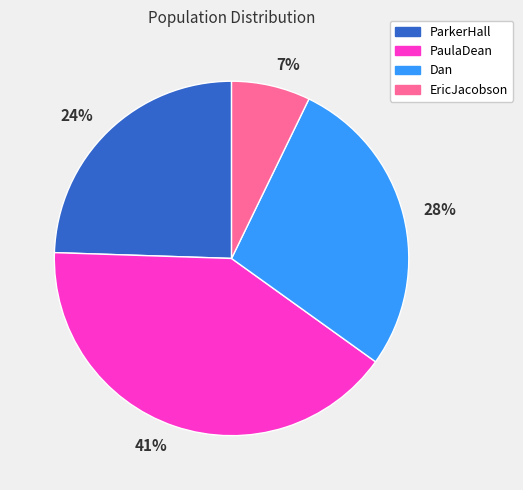

To the nearest percent, what is the average slice percentage?

25%